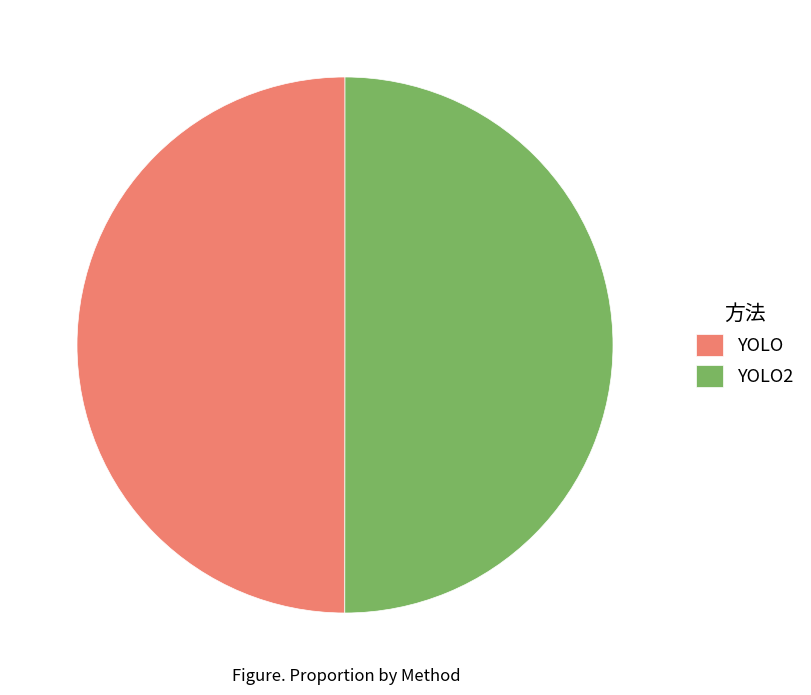

How many segments does this pie chart have?

2